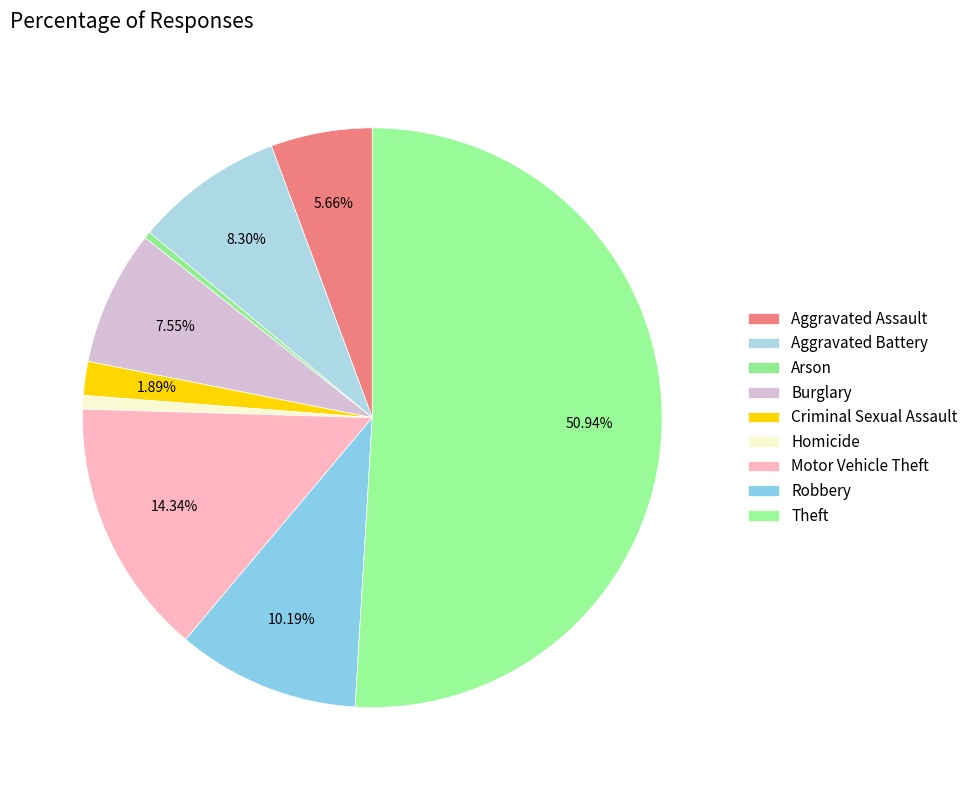

Which has a higher value, Aggravated Battery or Homicide?

Aggravated Battery